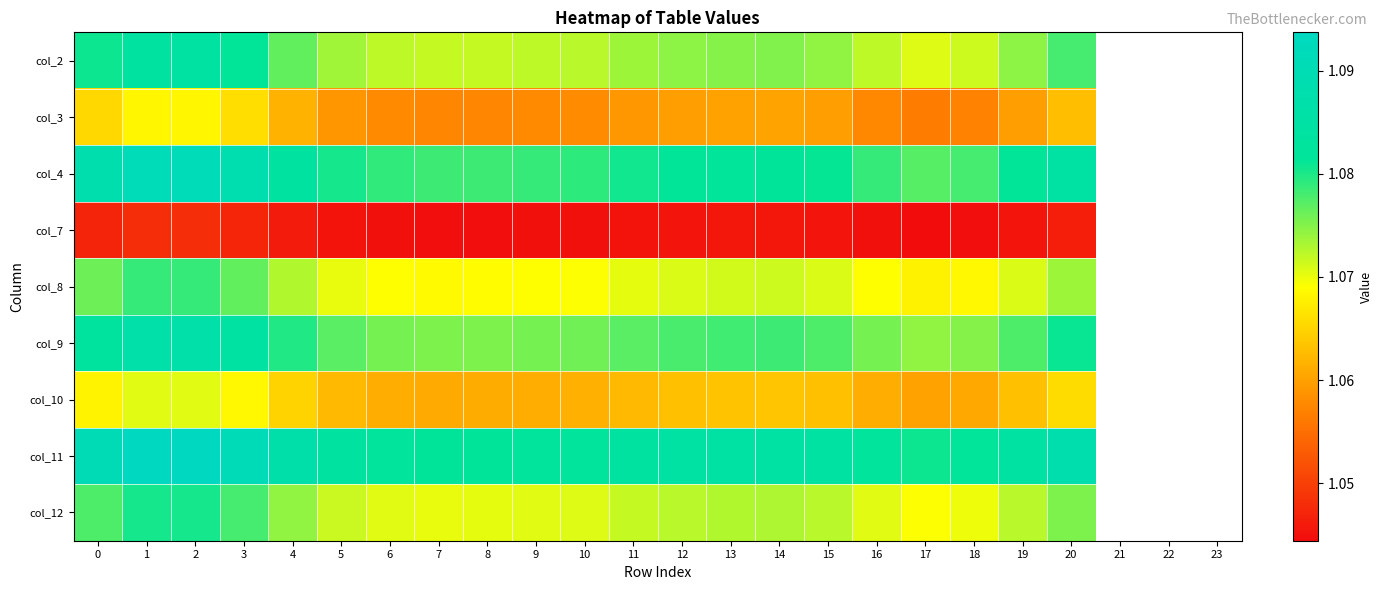

What is the smallest value displayed?

1.0